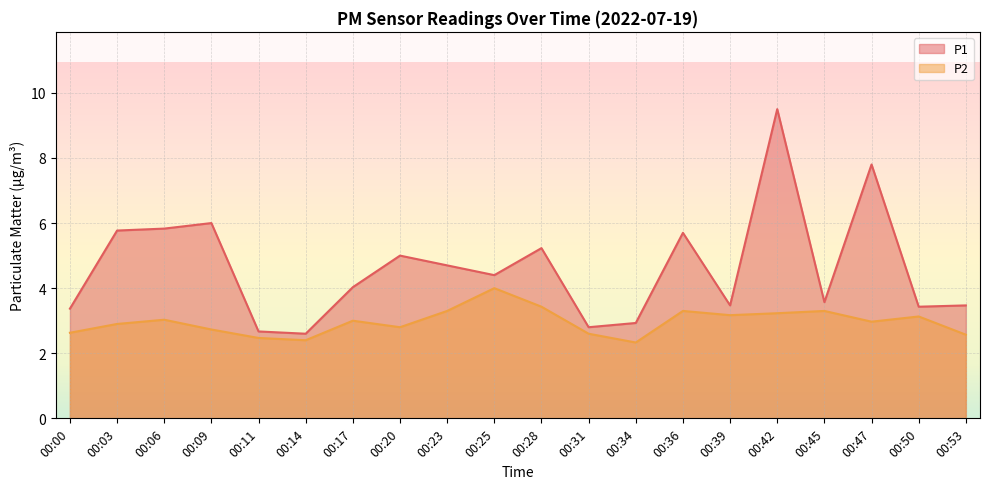

Rank the series by their maximum value, from lowest to highest.

P2, P1